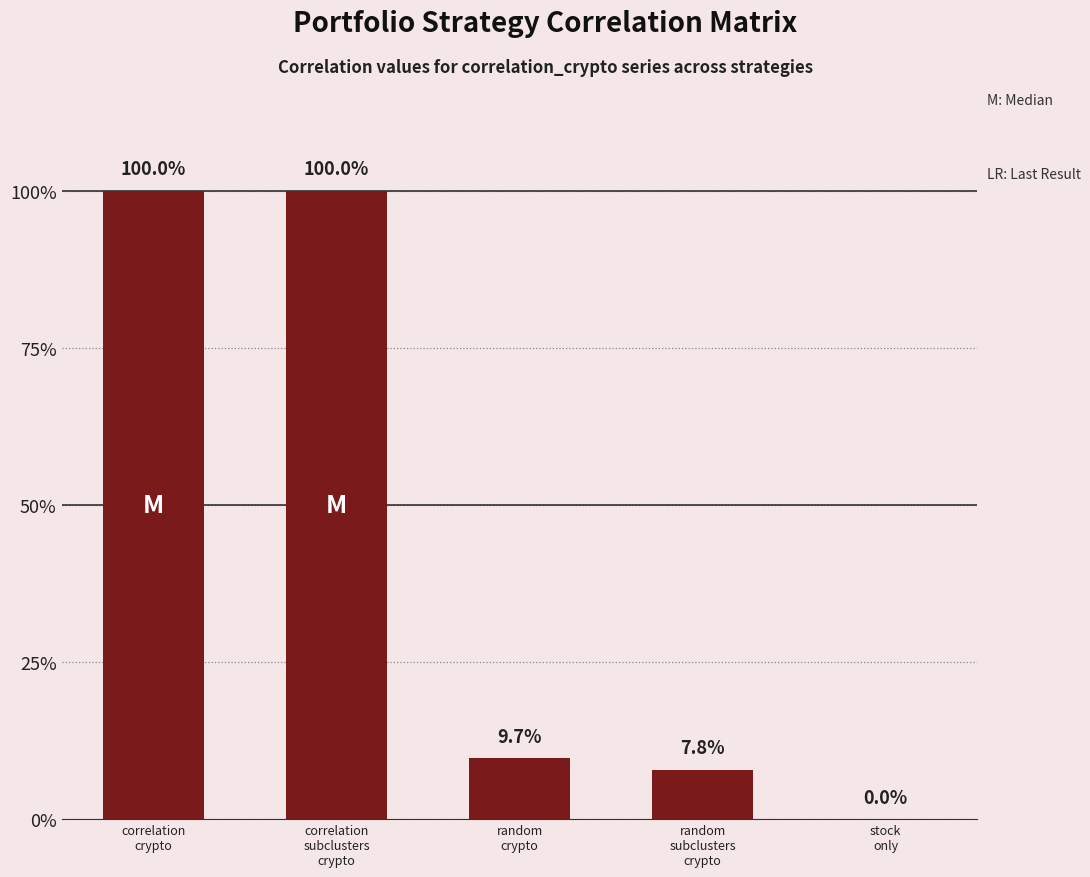

Are the bars horizontal?

No